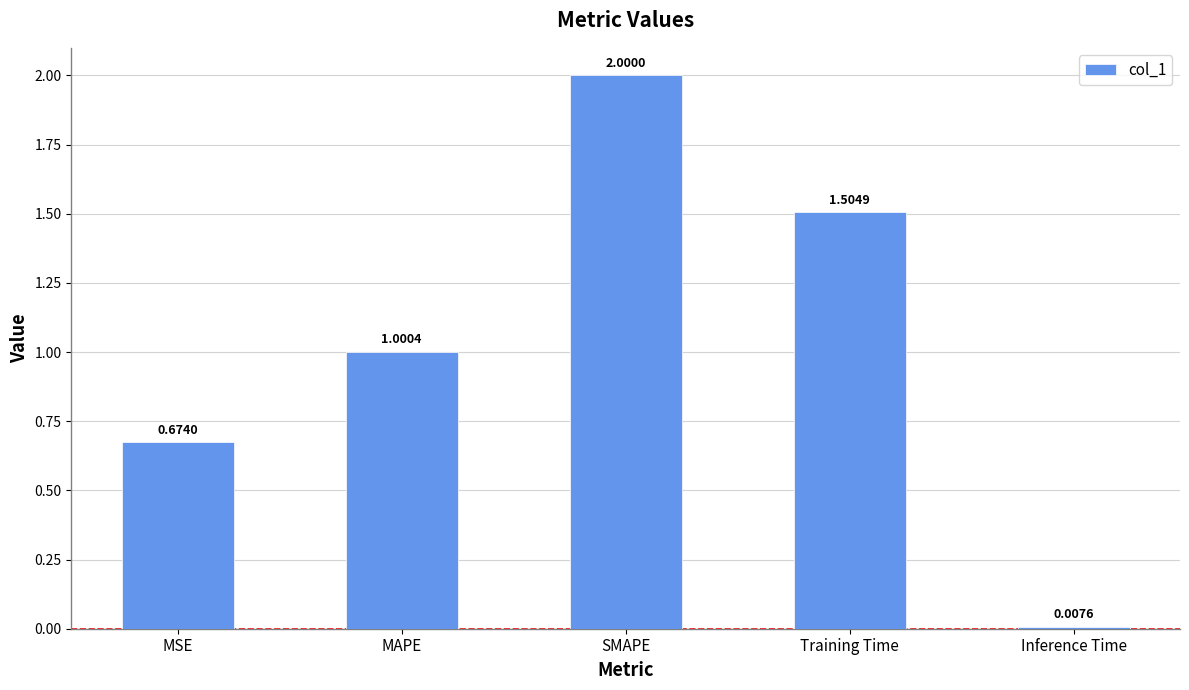

How many data points are above 1?

3